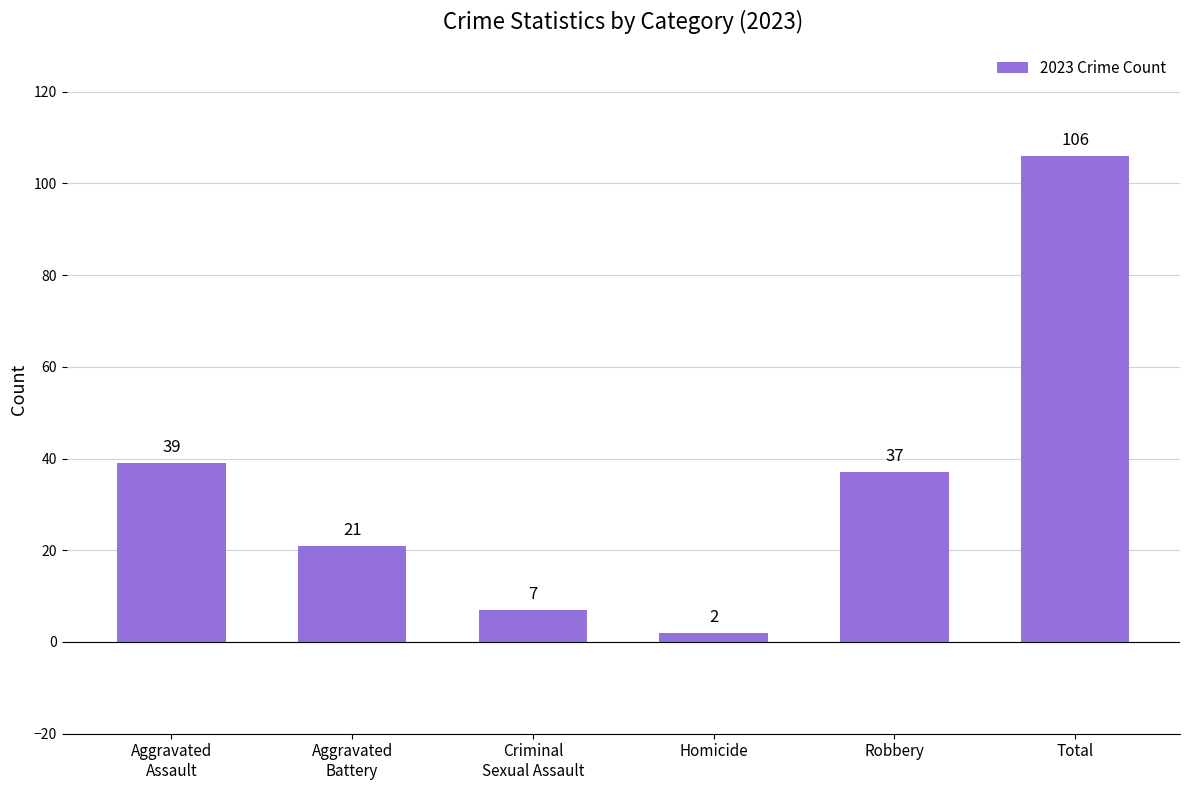

What is the change in value from Homicide to Robbery?

+35